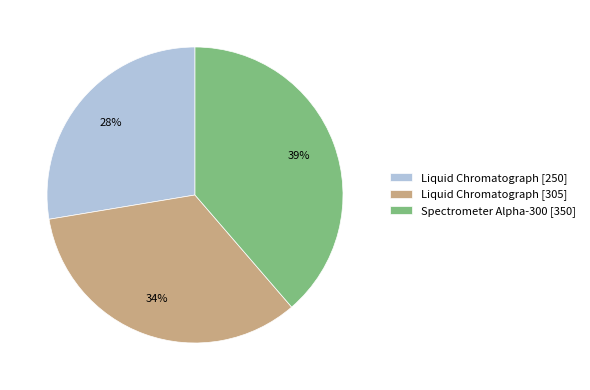

Which category has the smallest portion of the pie?

Liquid Chromatograph [250]